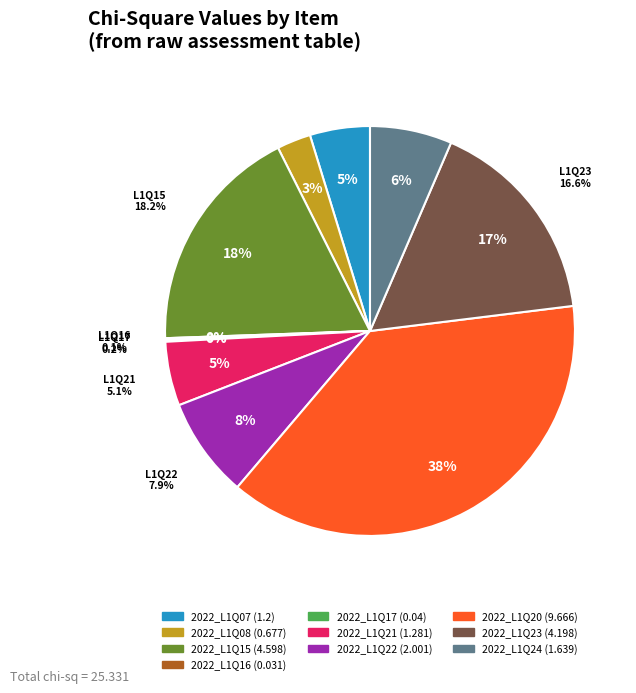

What percentage is NOT represented by 2022_L1Q23?

83.4%